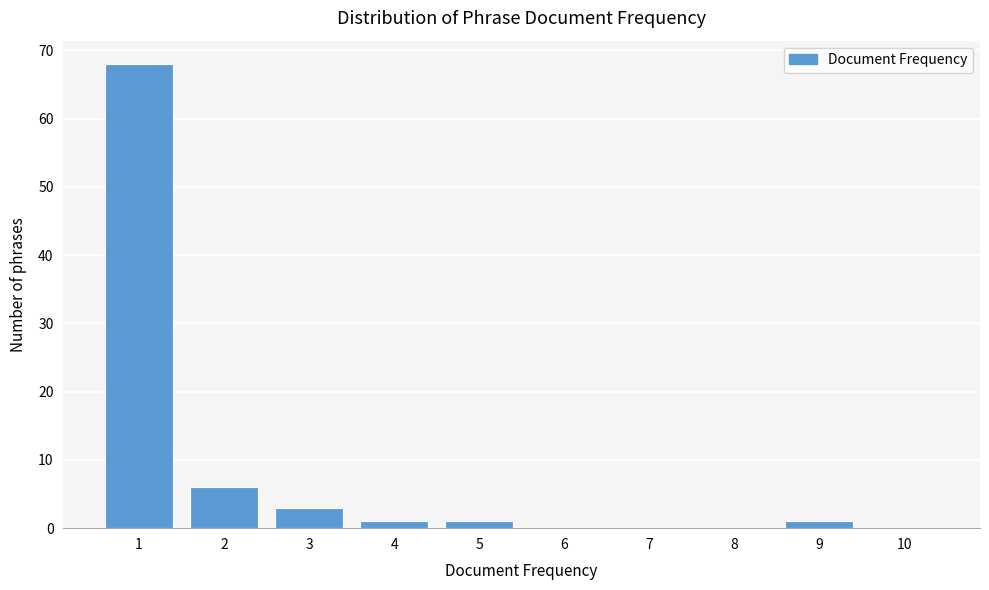

Reading left to right, what are all the values shown in this chart?

1=68	2=6	3=3	4=1	5=1	6=0	7=0	8=0	9=1	10=0